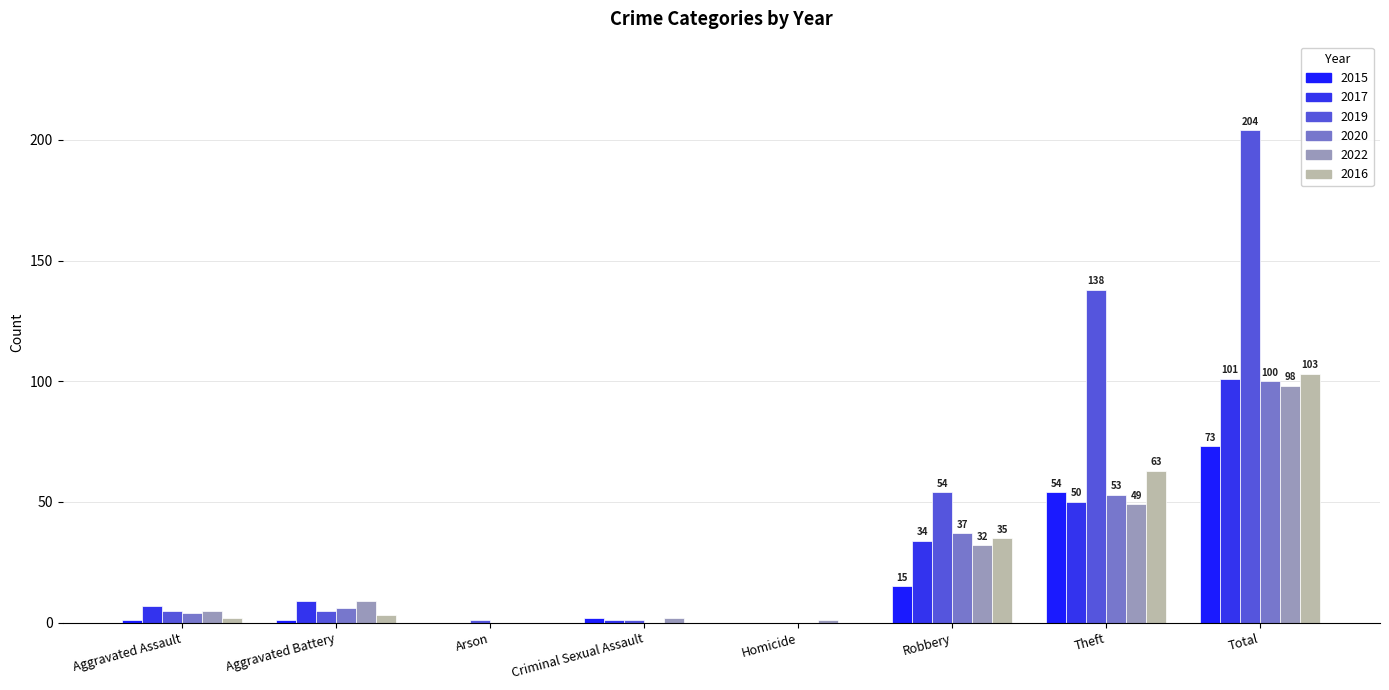

List the series in order of their peak value, highest first.

2019, 2016, 2017, 2020, 2022, 2015